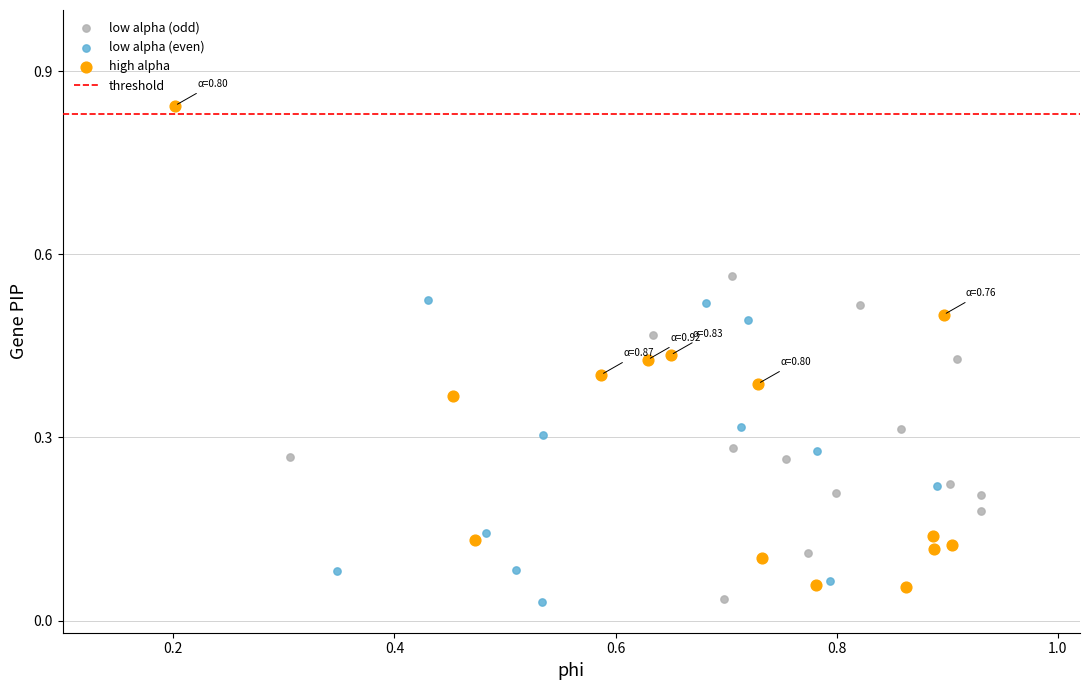

Which series has the largest Y range (max minus min)?

high alpha